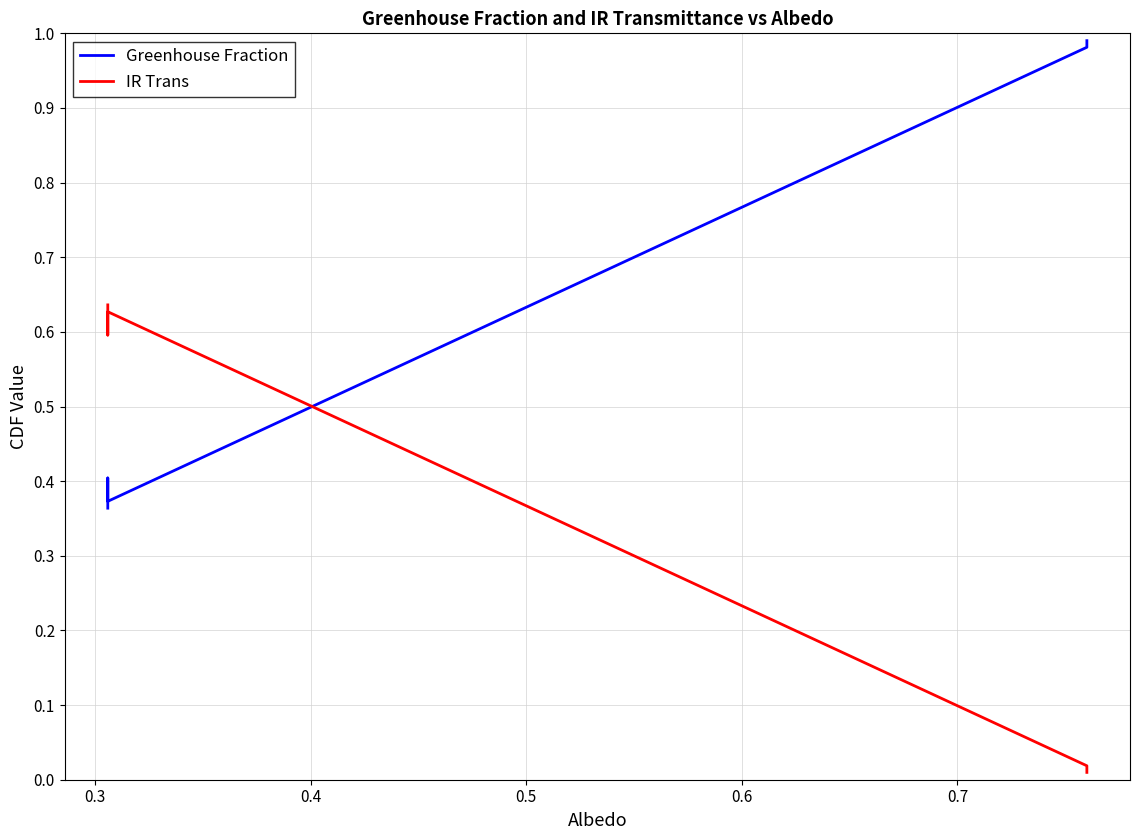

What is the sum of all IR Trans values?

2.5